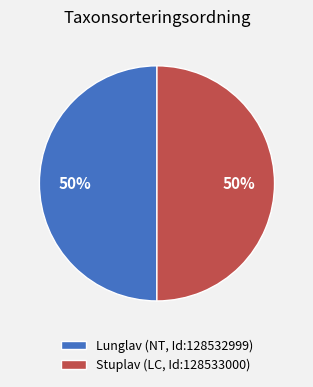

What percentage is the Stuplav (LC, Id:128533000) slice, to the nearest percent?

50%